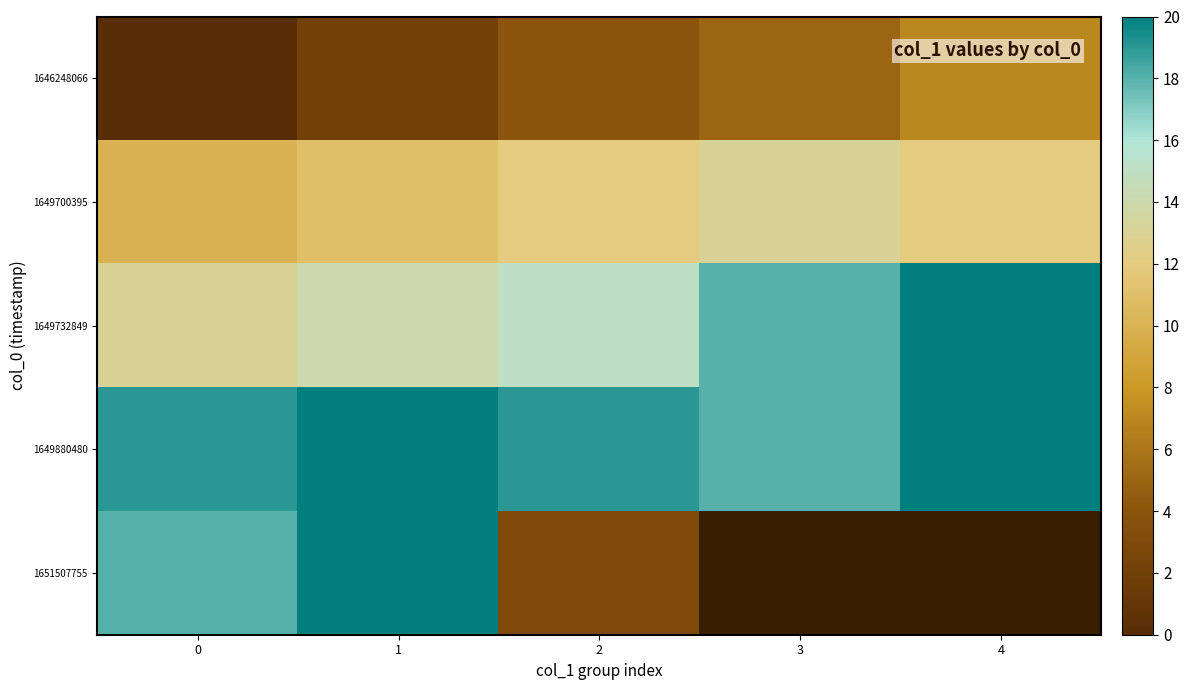

The 1651507755 series shows 31.5 at 1. True or false?

False